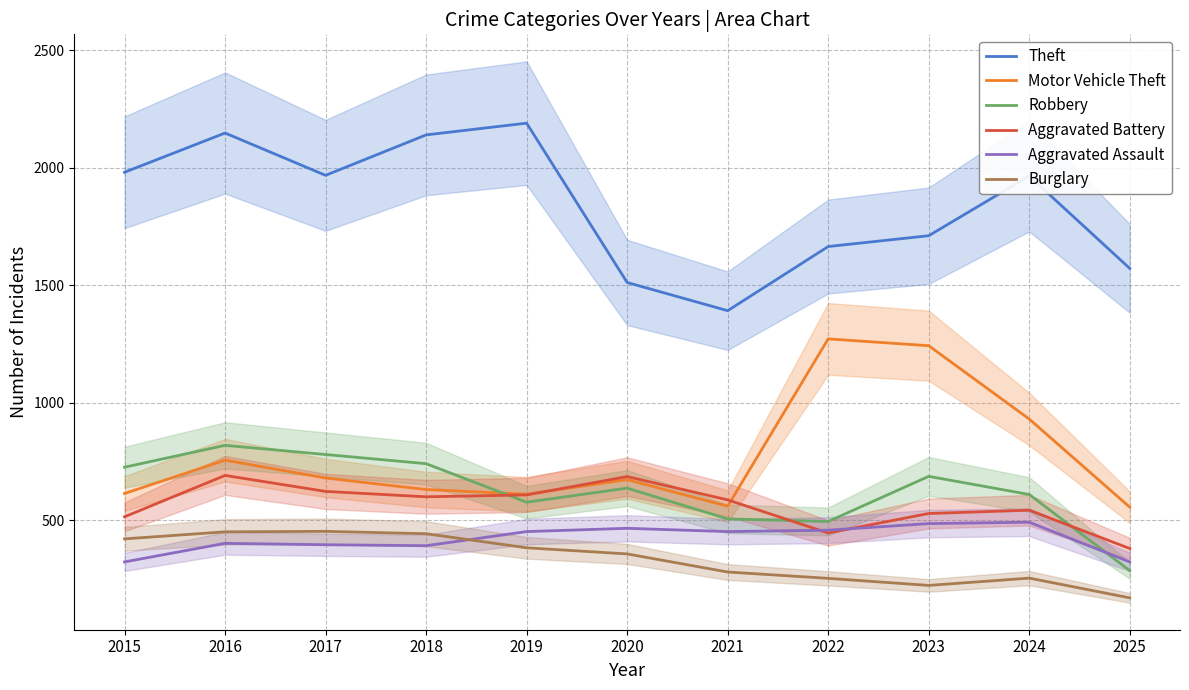

Reading left to right, list all the values displayed in this chart.

Theft: 1981	2148	1968	2140	2190	1512	1392	1665	1711	1965	1572
Motor Vehicle Theft: 614	756	680	631	611	673	560	1272	1243	931	556
Robbery: 726	819	780	741	577	637	506	495	687	610	286
Aggravated Battery: 515	691	623	600	608	686	587	446	529	543	380
Aggravated Assault: 323	402	396	392	452	466	452	458	486	492	323
Burglary: 421	451	453	443	383	357	280	253	223	254	170